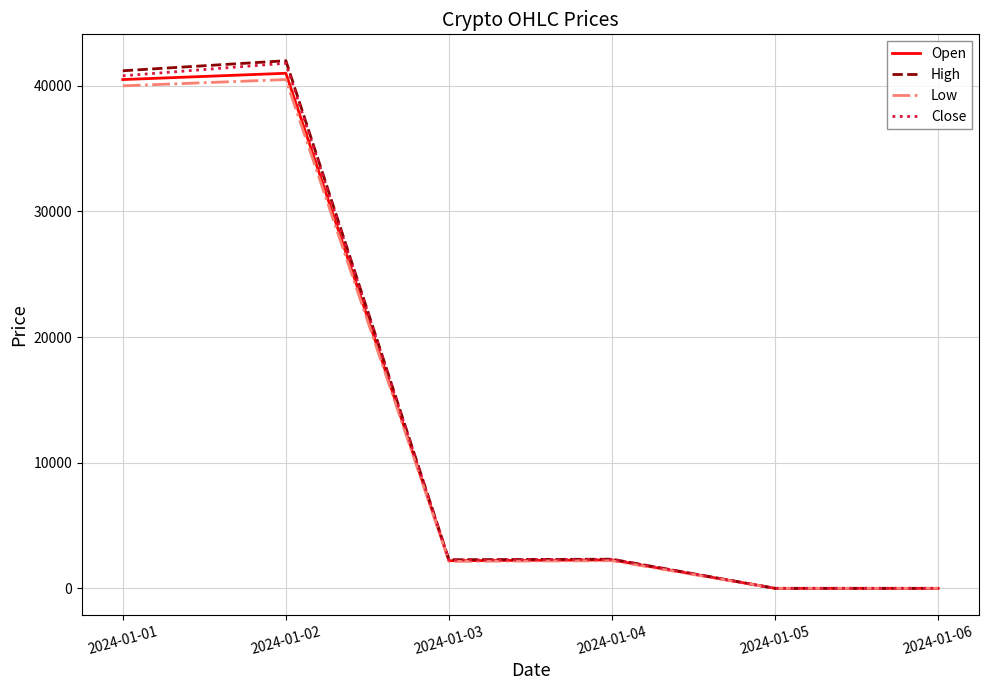

At which category does Low reach its first local valley?

2024-01-03